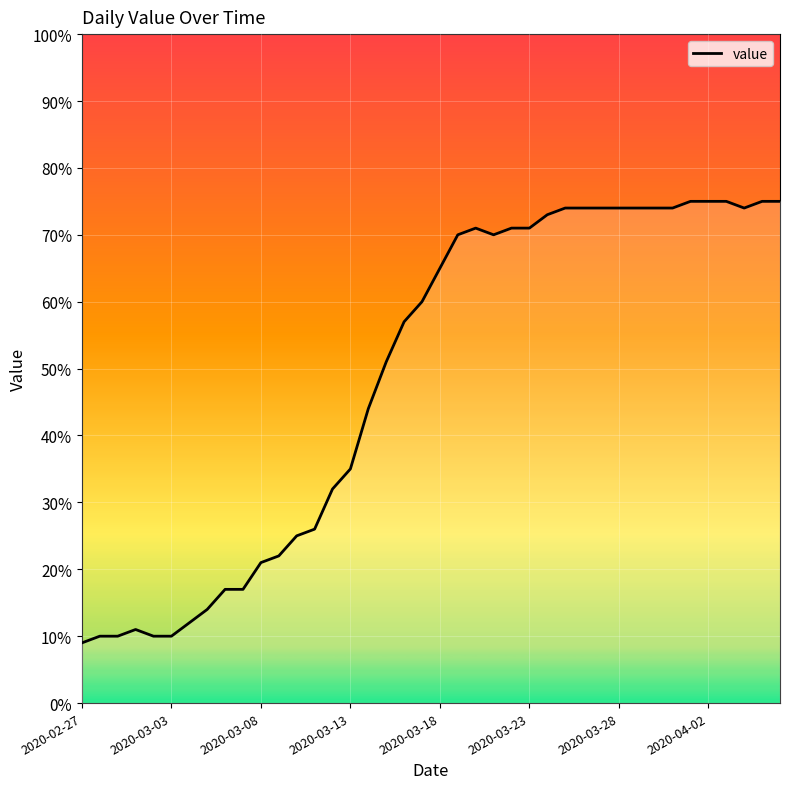

What is the maximum value shown in the chart?

75